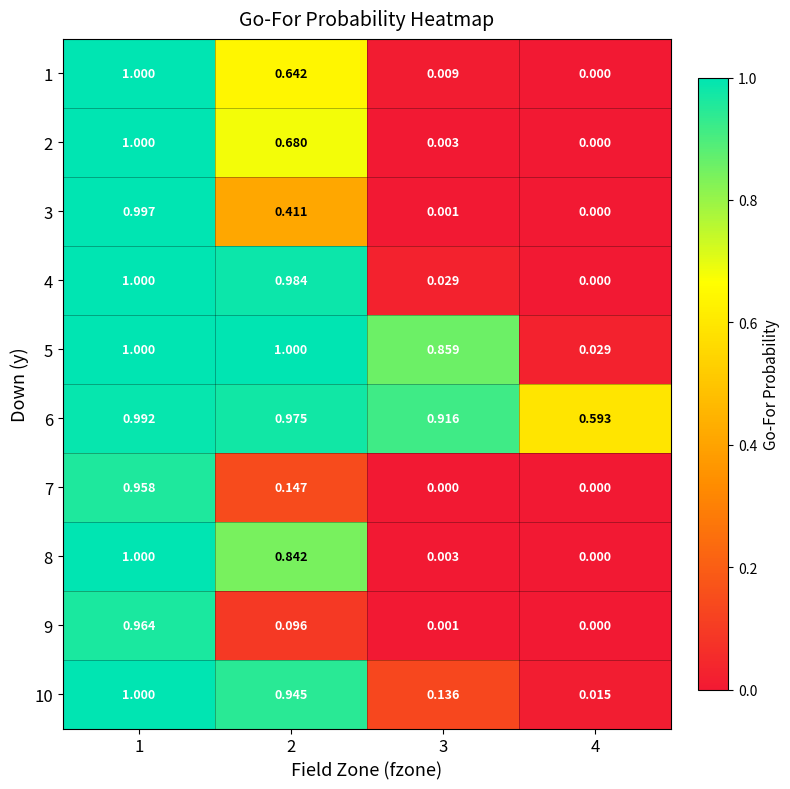

Is the value of 2 at 4 greater than the value of 10 at 2?

No